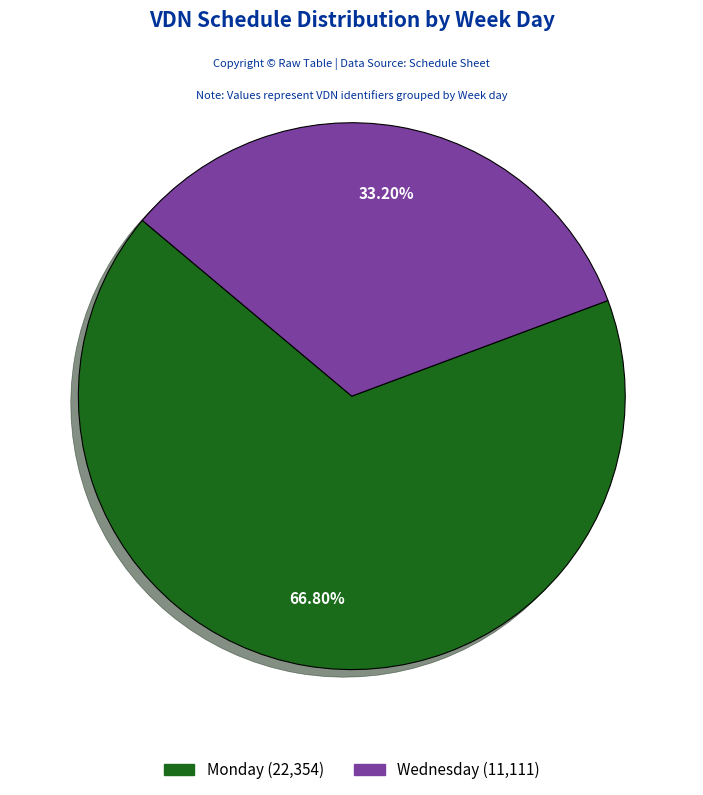

Is there a majority slice in this chart?

Yes